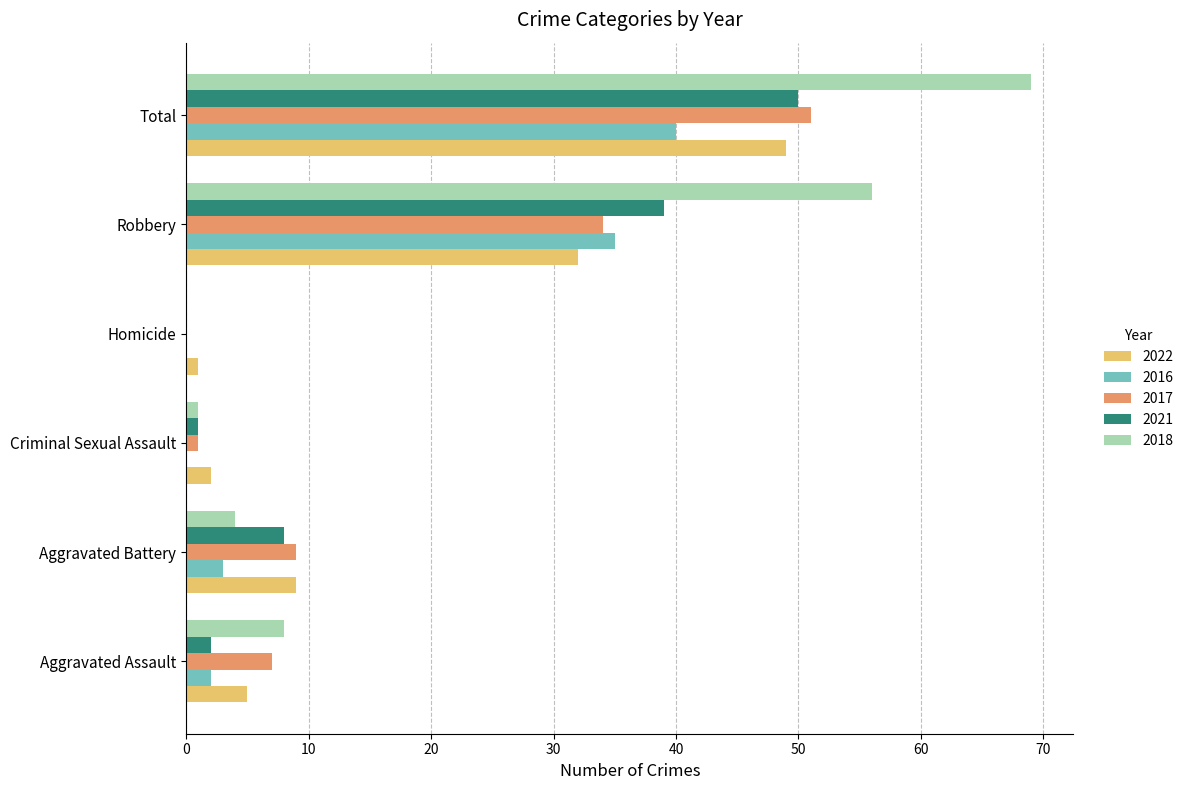

Which series has the largest total across all categories?

2018